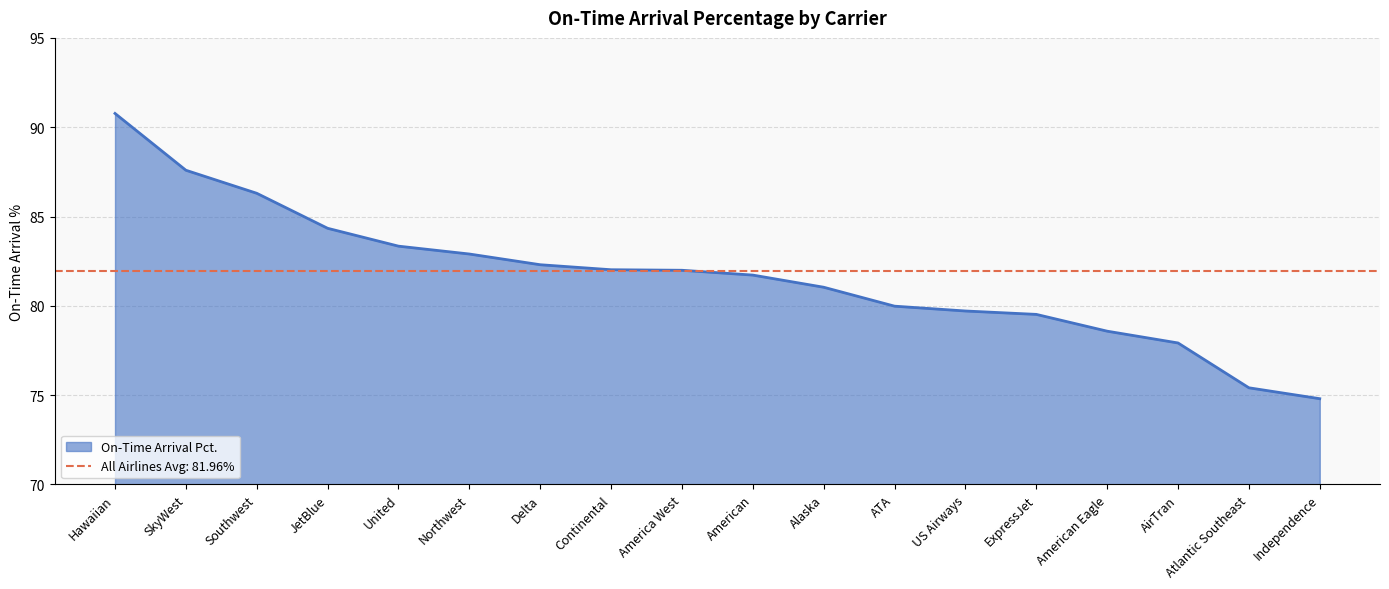

At which label does the data first exceed 81?

Hawaiian